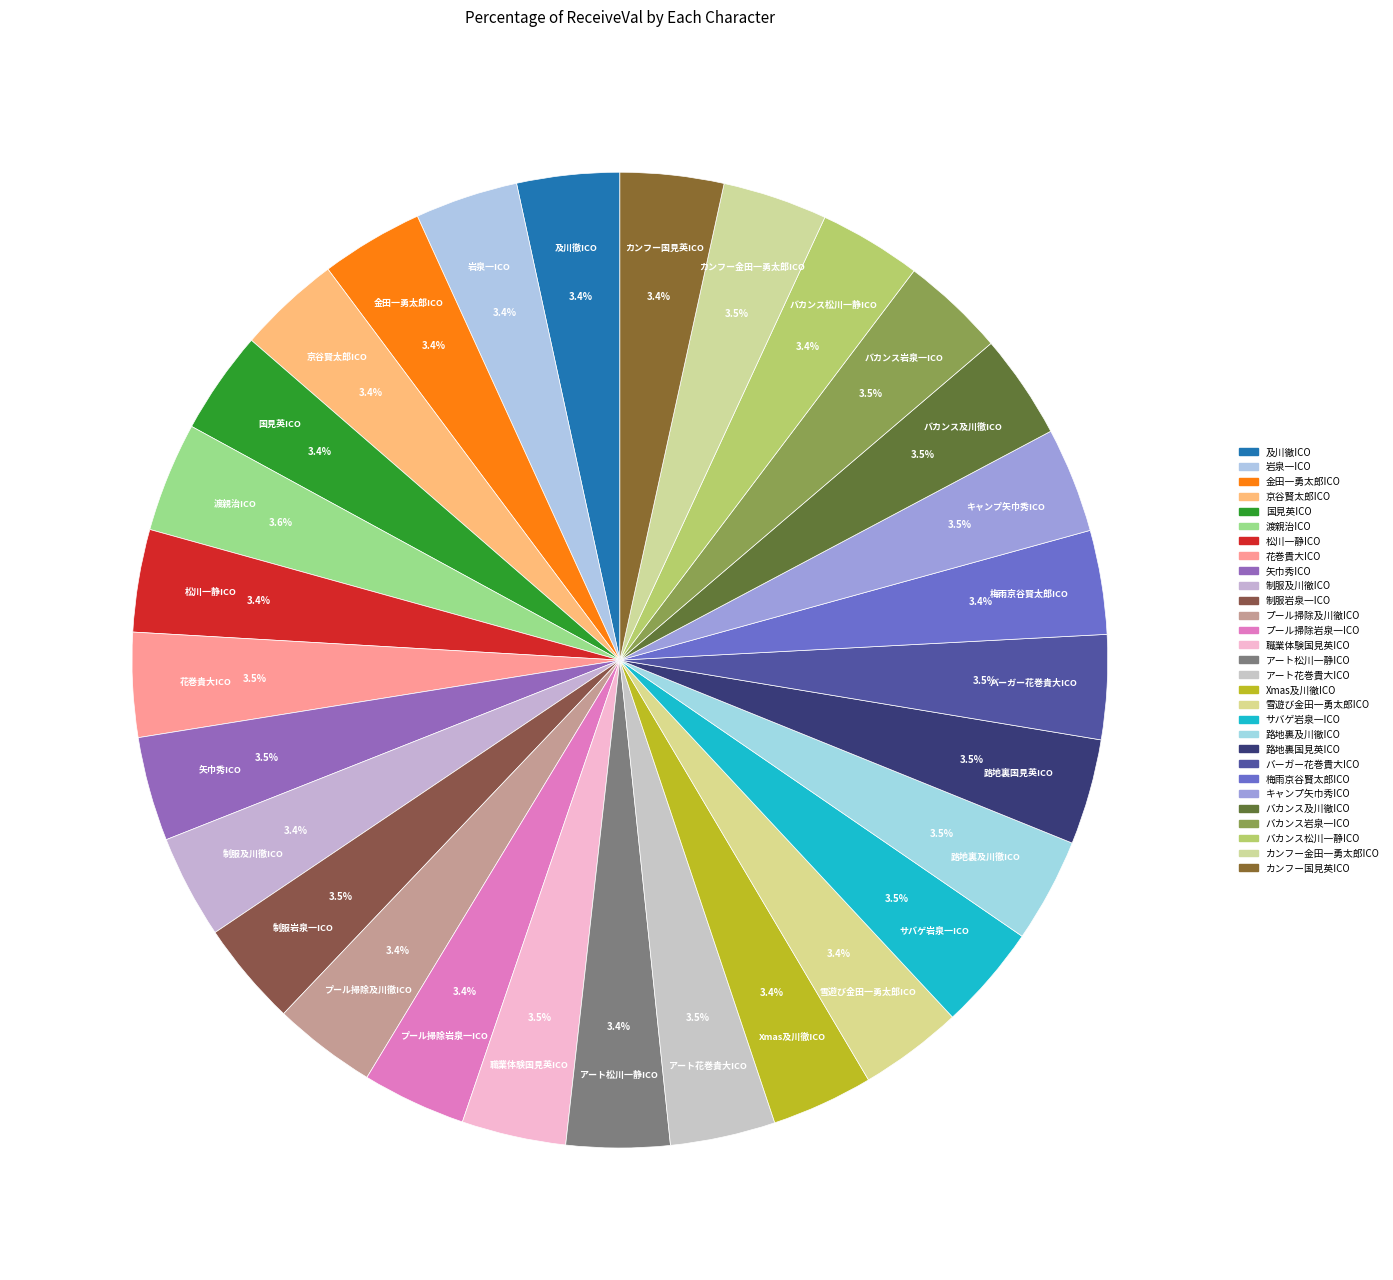

Does サバゲ岩泉一ICO account for over 50% of the chart?

No